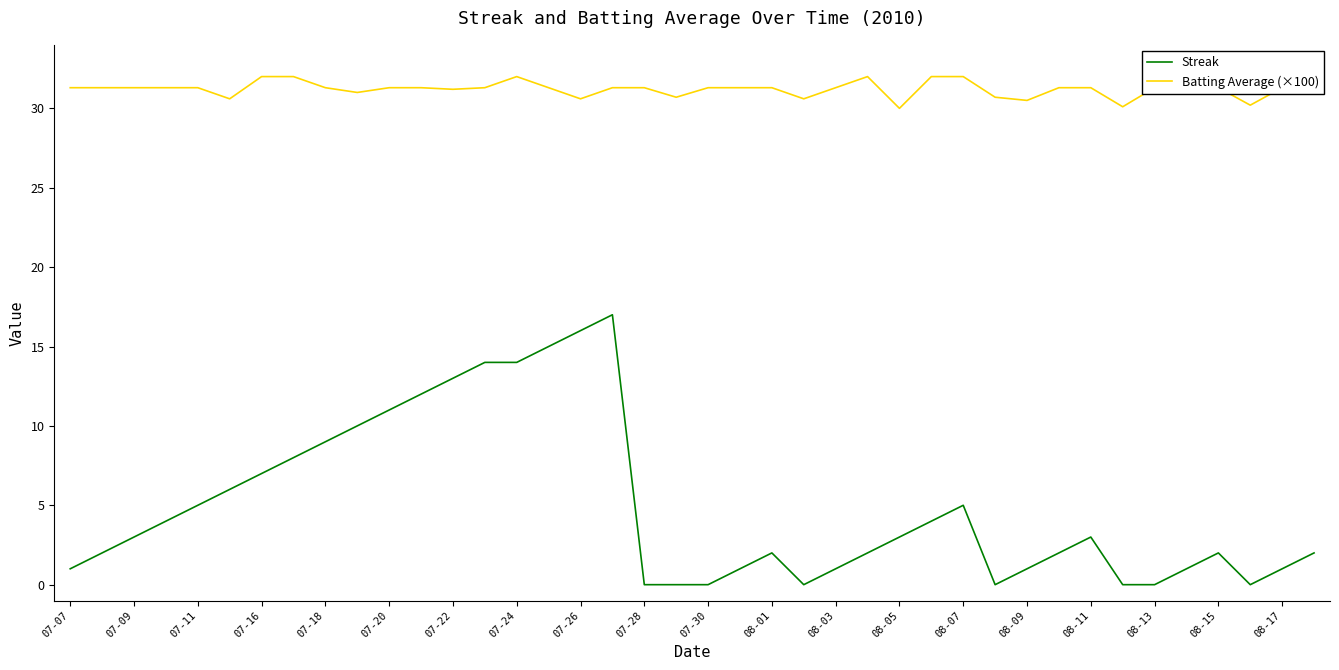

How many interior local valleys does the Streak series have?

3